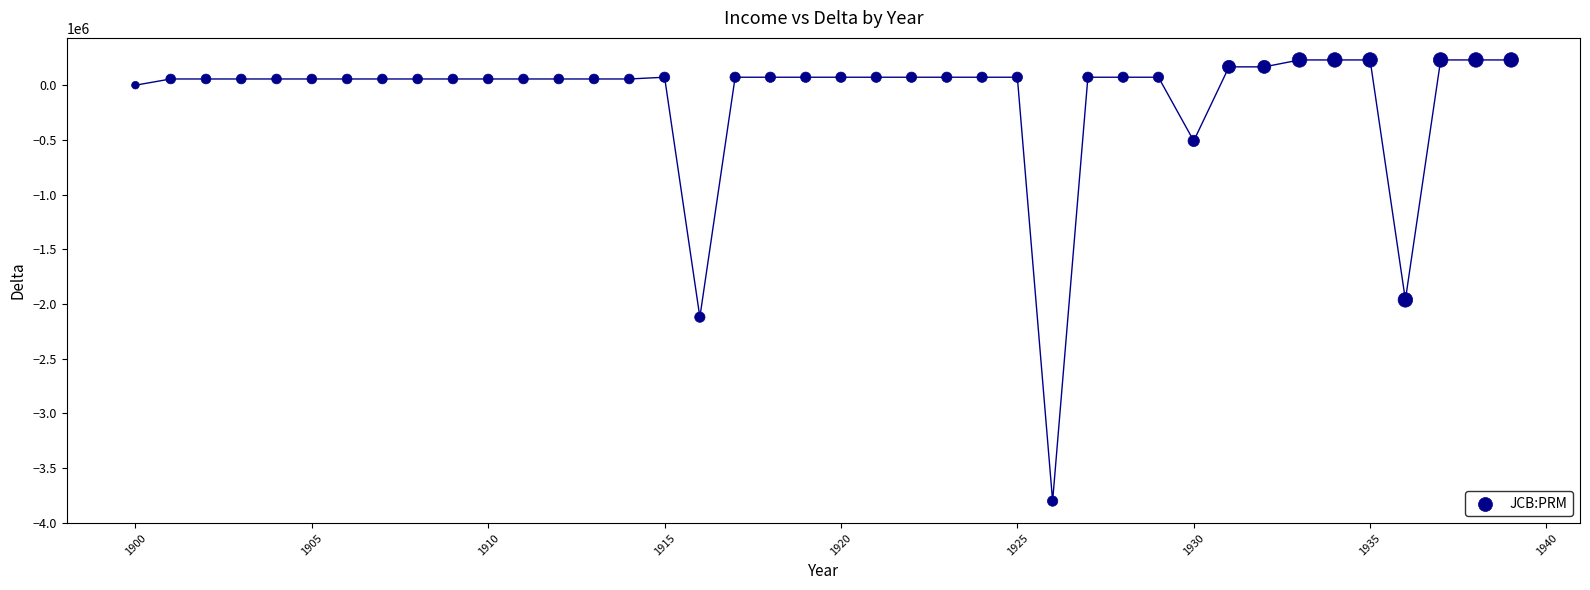

What is the range of X values (max minus min)?

39